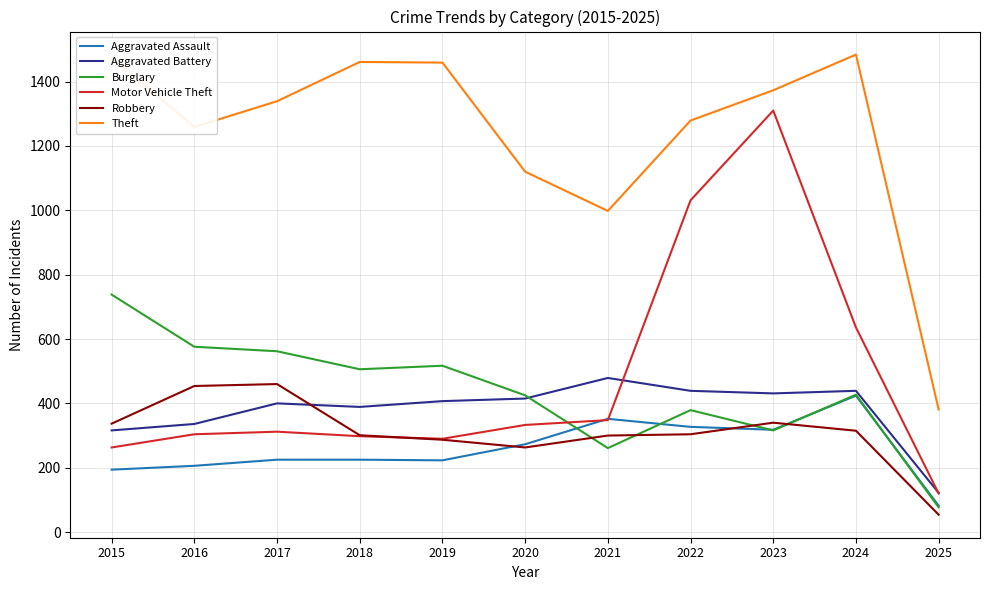

Which category has the lowest value in the Aggravated Assault series?

2025